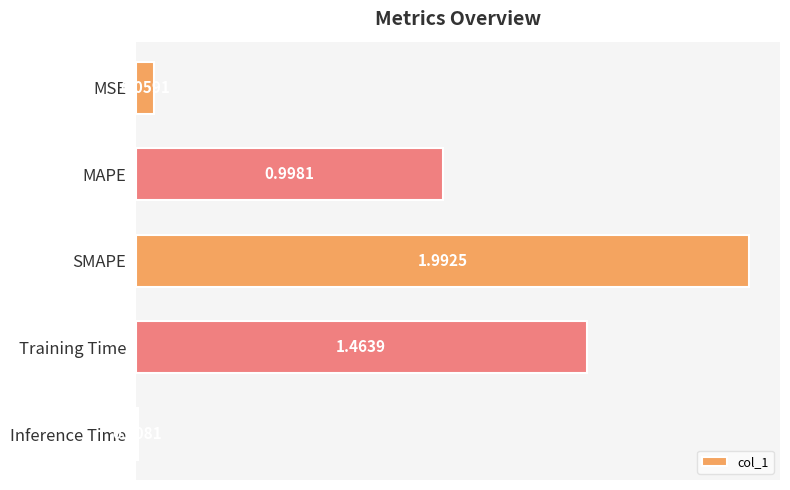

Between MSE and Inference Time, which is larger?

MSE